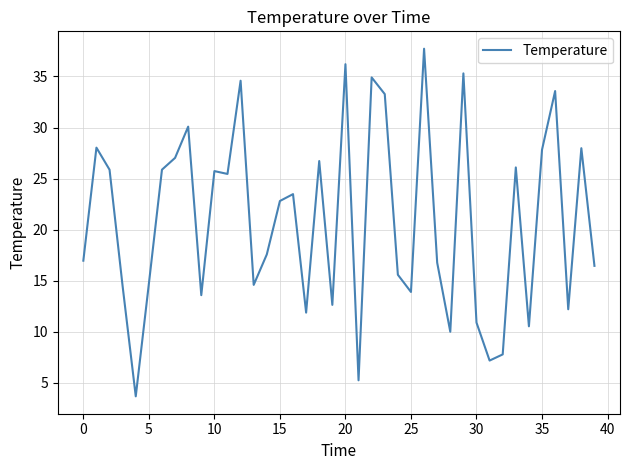

Does the chart have visible grid lines?

Yes